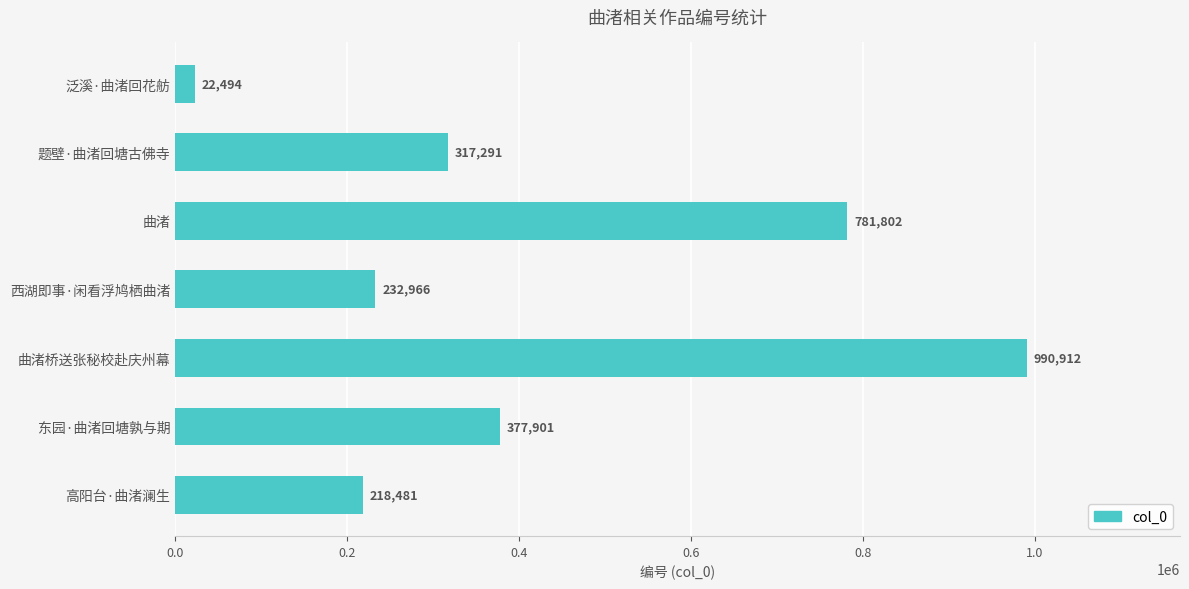

What is the value of the 4th bar from the top?

232966